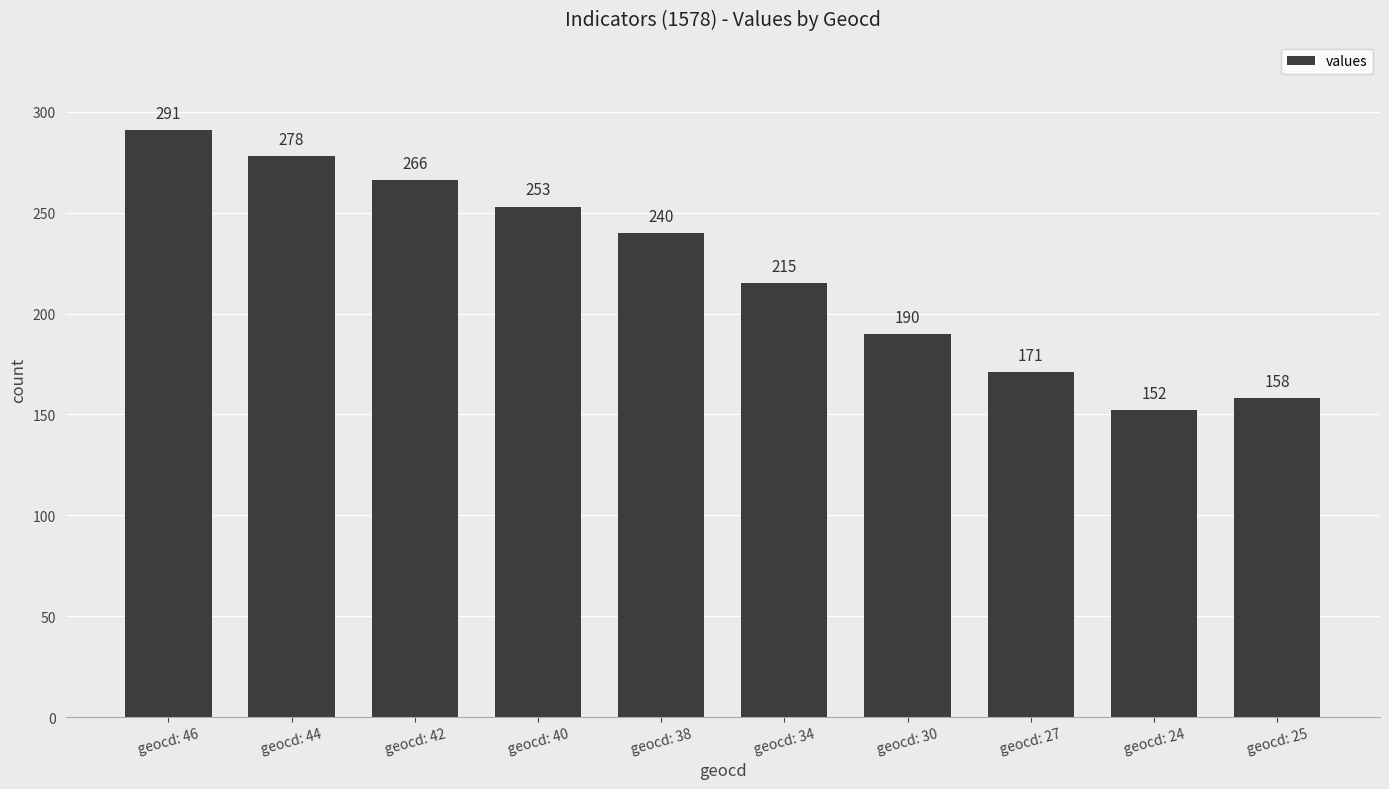

Which category has the highest value across all series?

geocd: 46